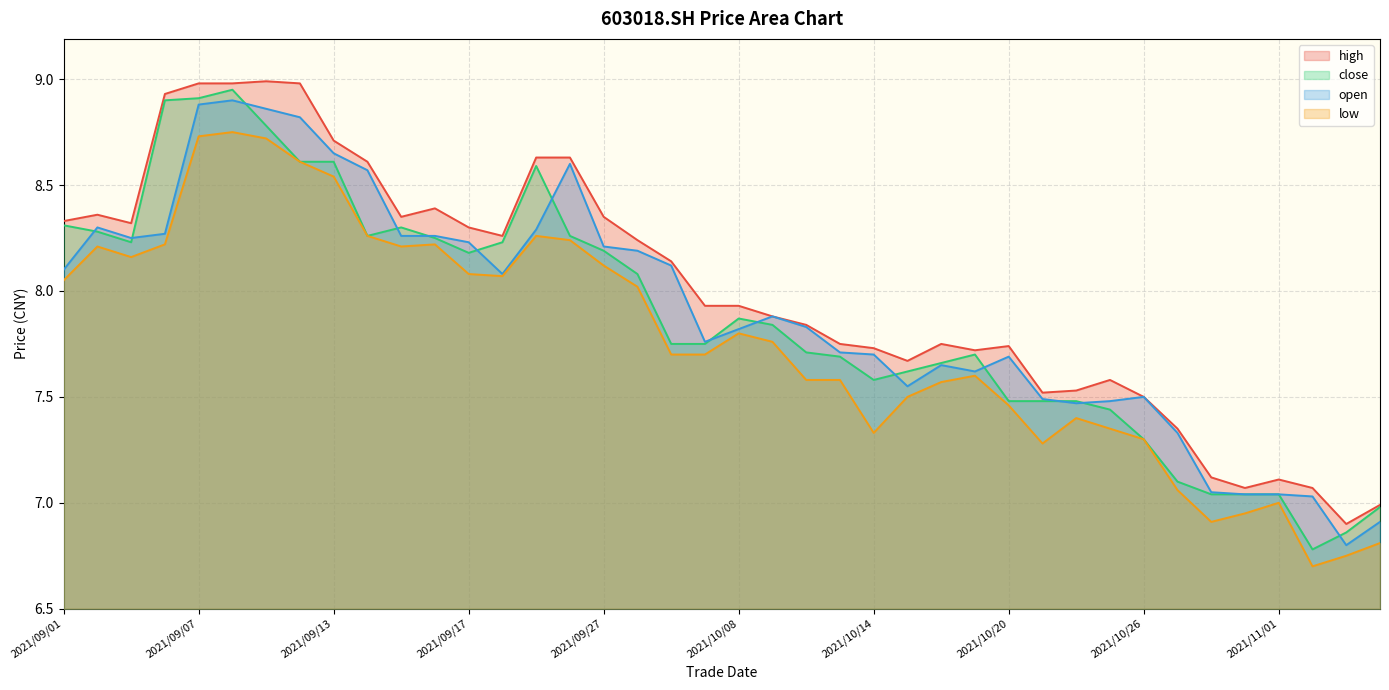

At how many categories does at least one series exceed 7?

38